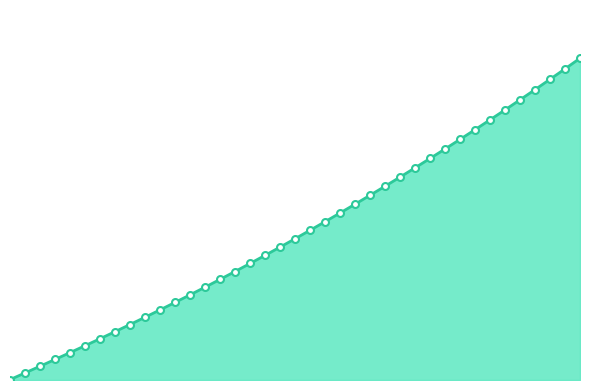

True or false: there are more than 0 points higher than both neighbors.

False